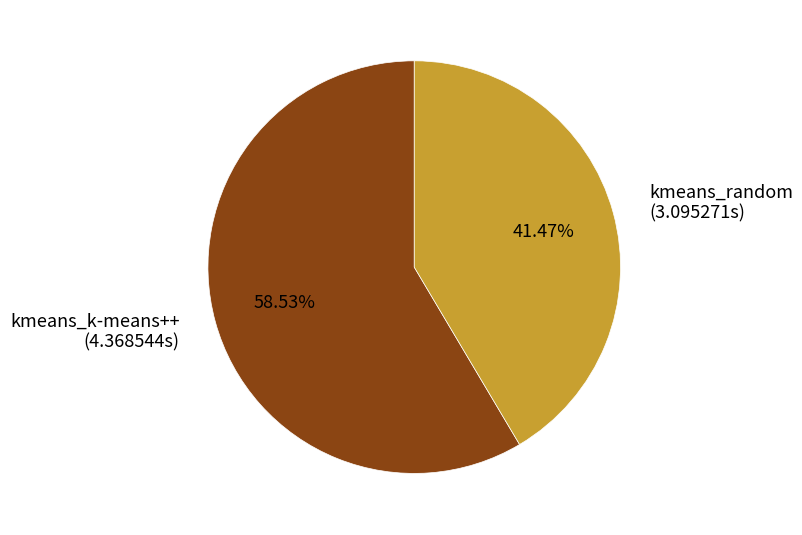

To the nearest percent, what percentage of the pie is kmeans_random?

41%